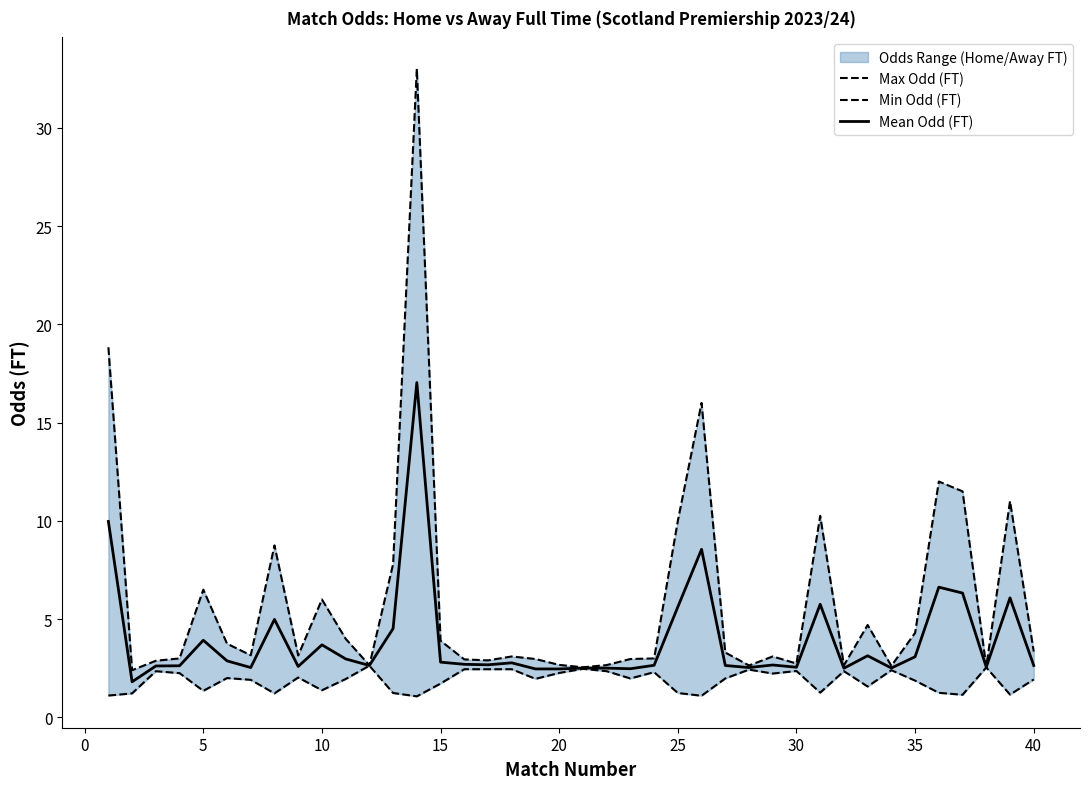

True or false: Mean Odd (FT) has more than 0 interior local peaks.

True